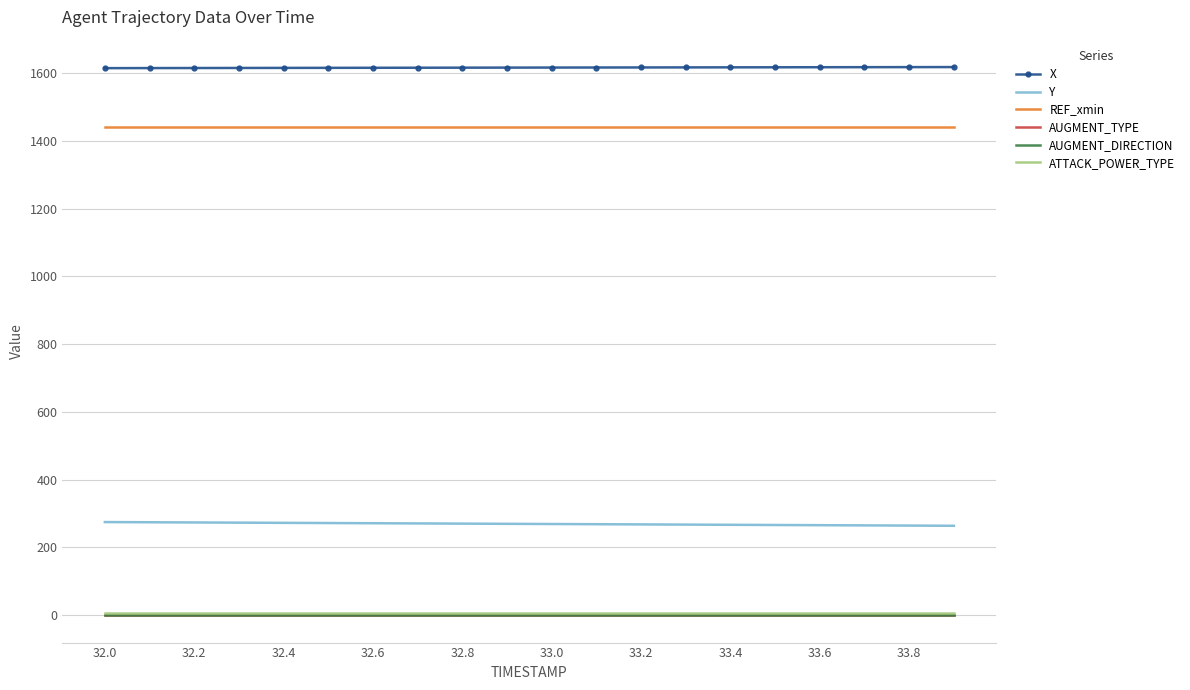

True or false: AUGMENT_DIRECTION and AUGMENT_TYPE intersect in this chart.

False